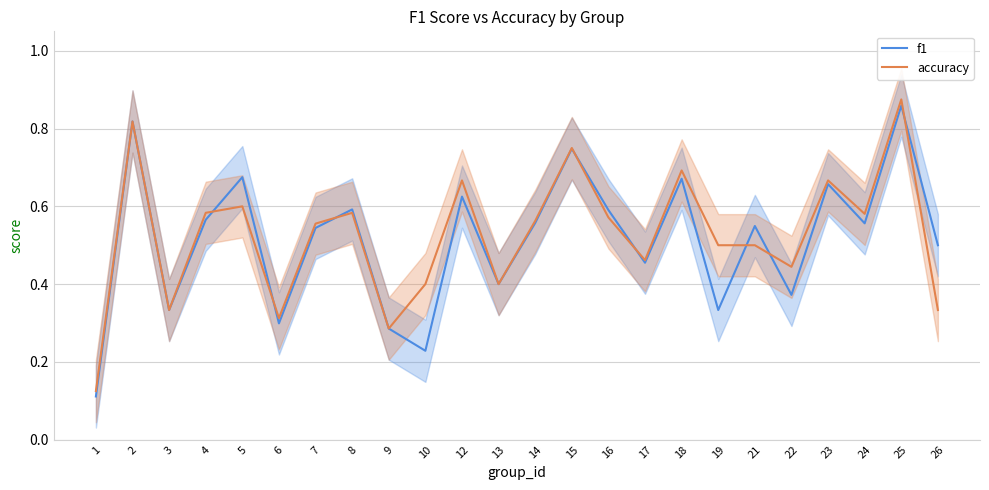

Which series ends up on top after the final intersection of f1 and accuracy?

f1